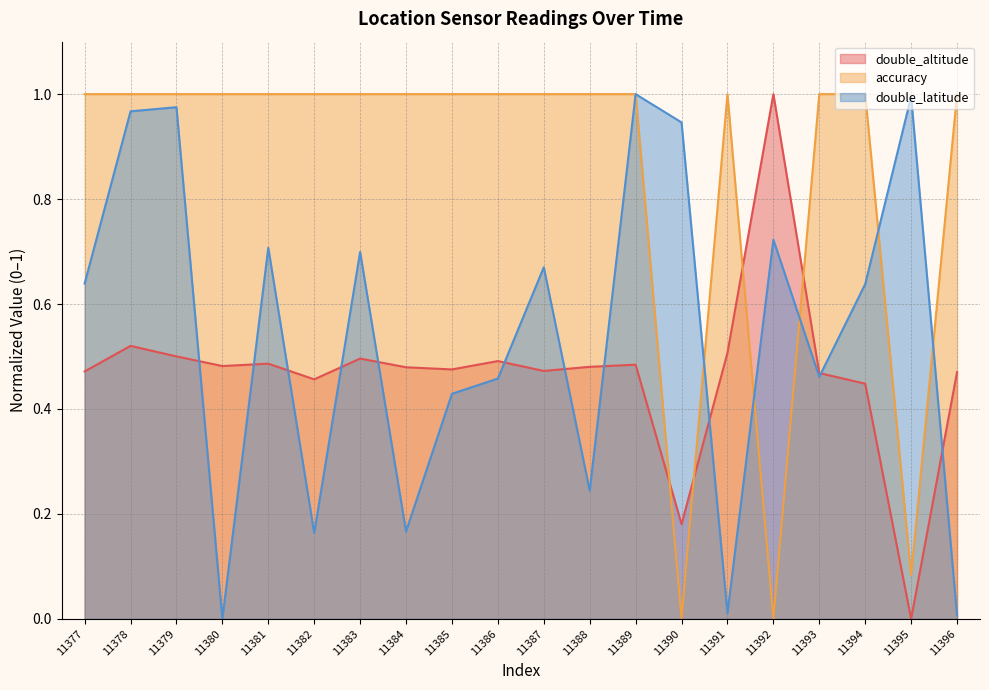

What is the value of the accuracy point at the 11th from the left?

1.0